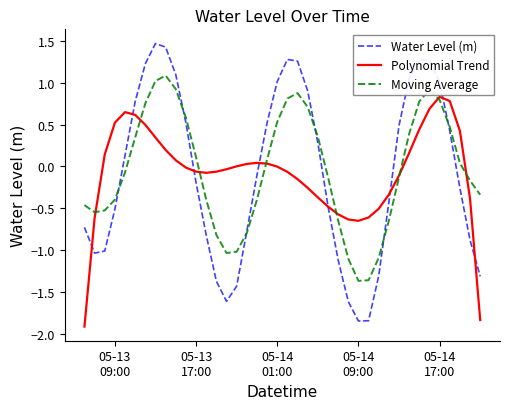

What is the minimum value shown in the chart?

-1.9